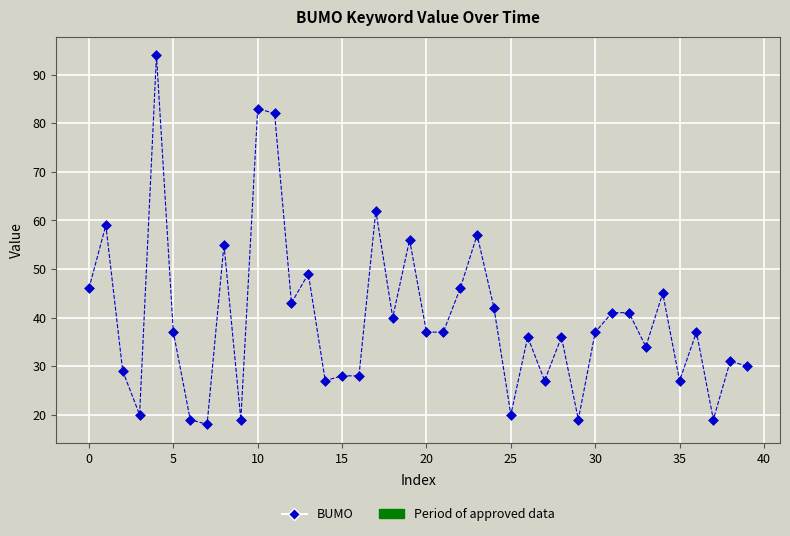

What is the range of Y values (max minus min)?

76